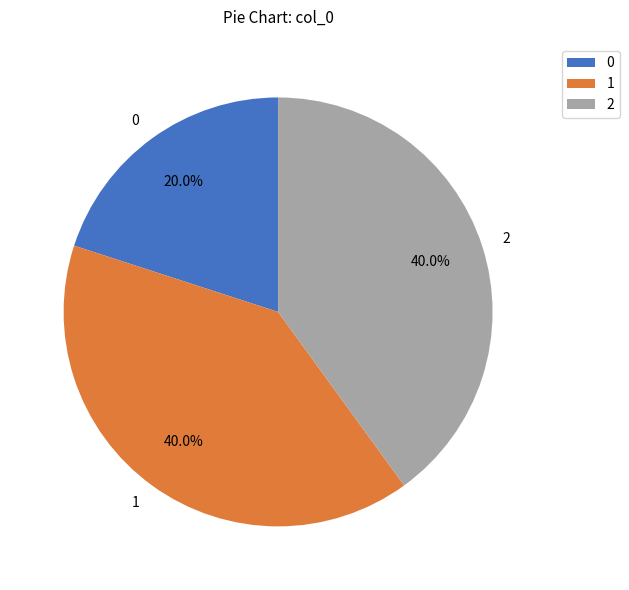

How many slices are in this pie chart?

3